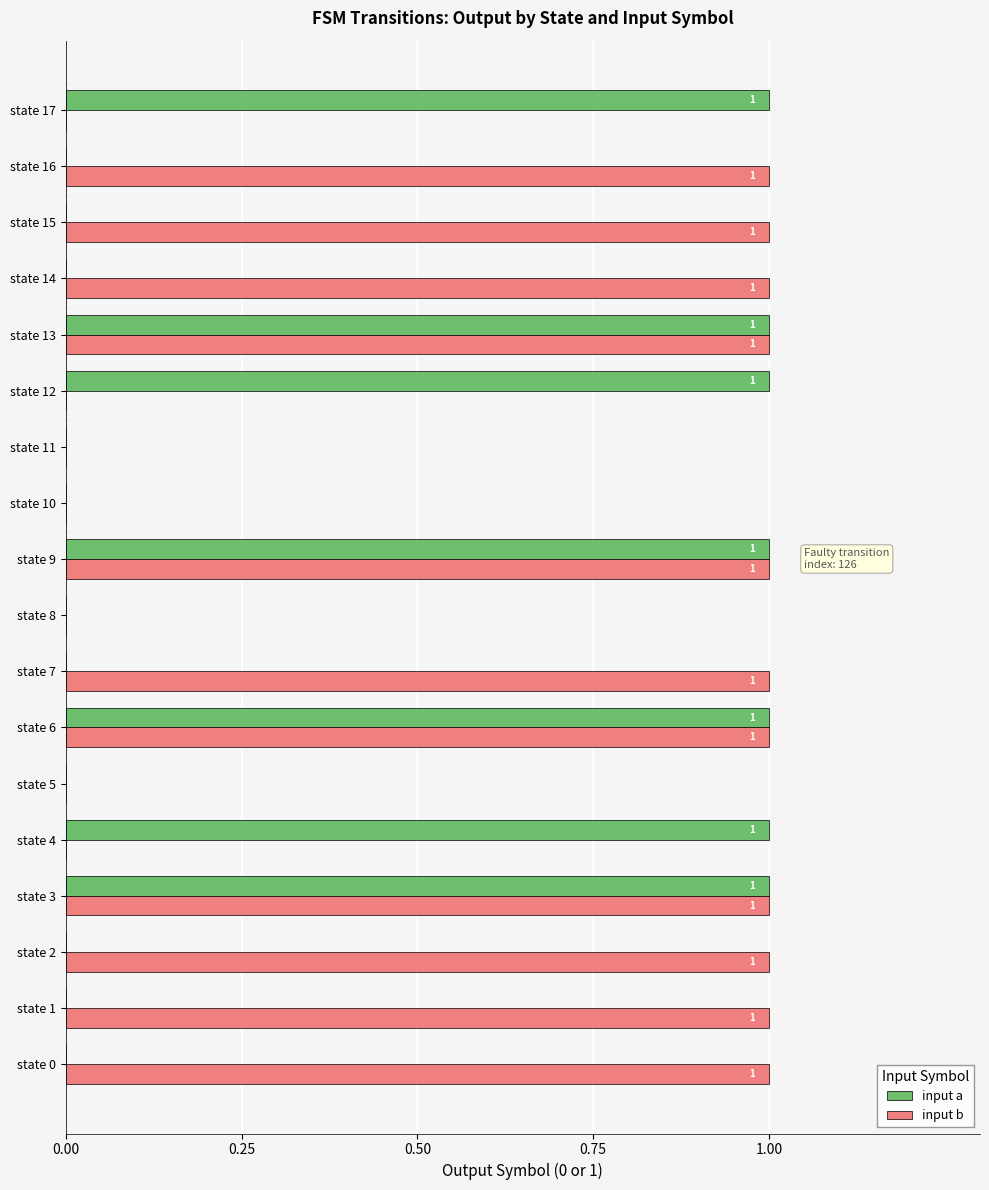

Which series has the largest total across all categories?

input b